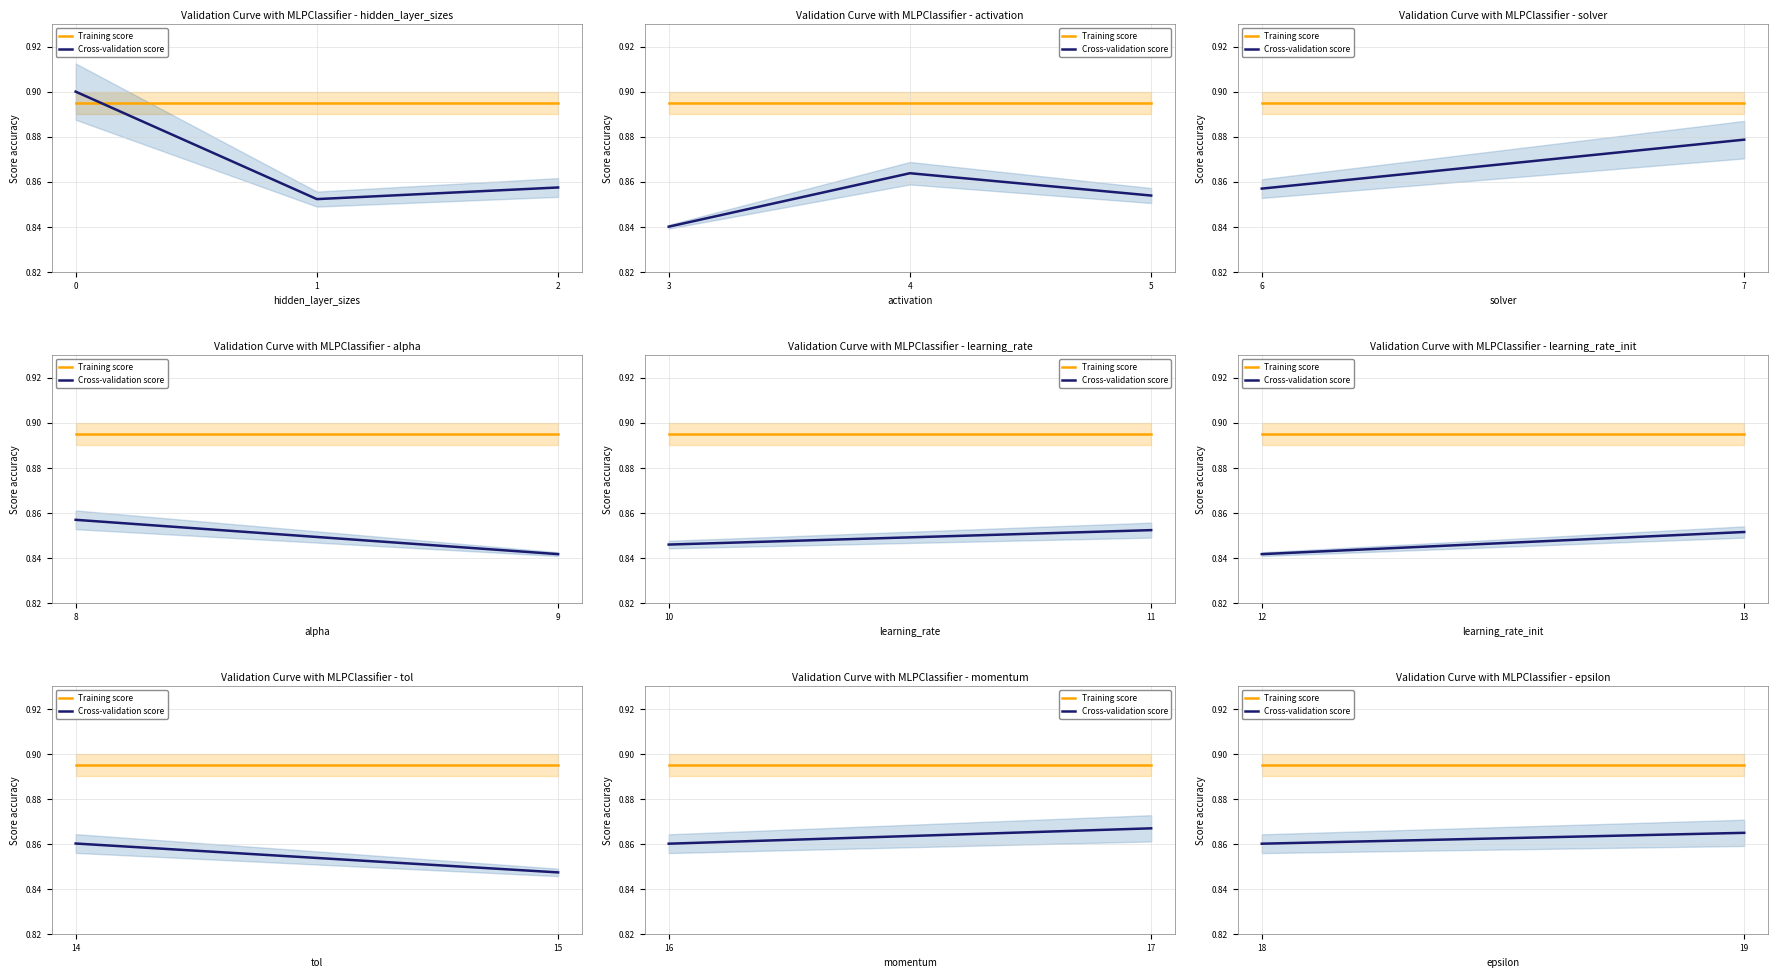

Rank the series by their maximum value, from highest to lowest.

Training score, Cross-validation score